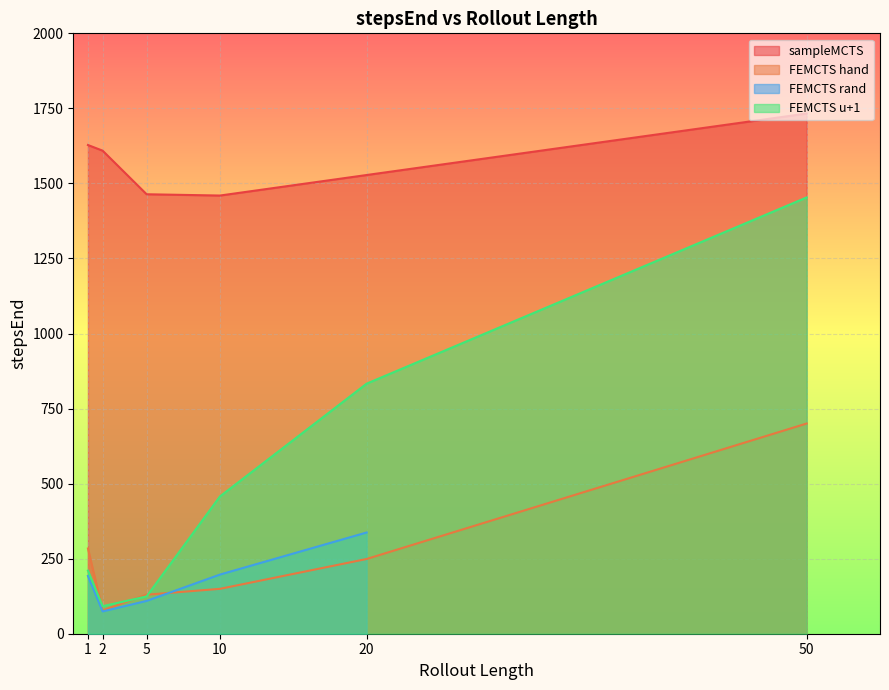

What is the greatest value displayed?

1732.8